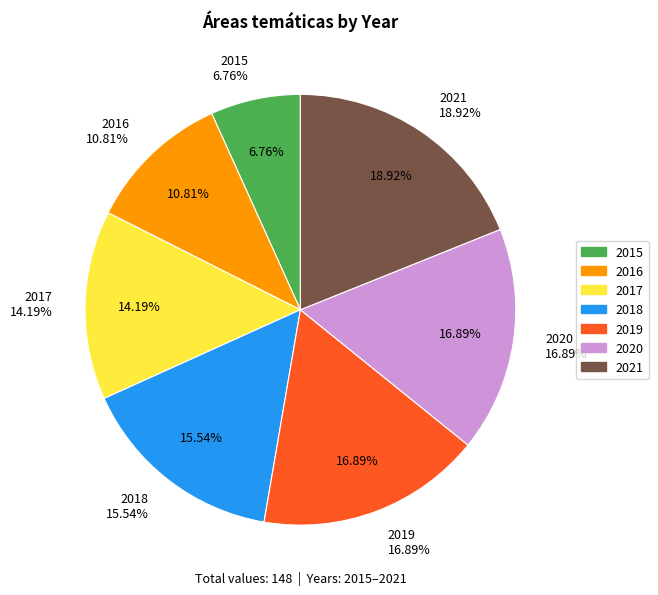

Which category has the biggest portion of the pie?

2021